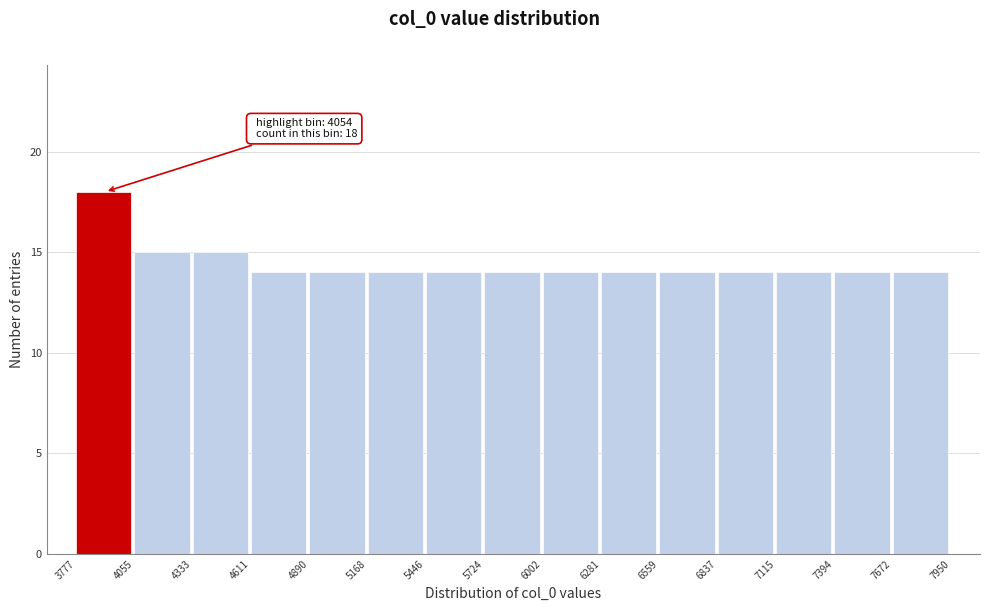

Over which range of the x-axis is the bar tallest?

3777 to 4055